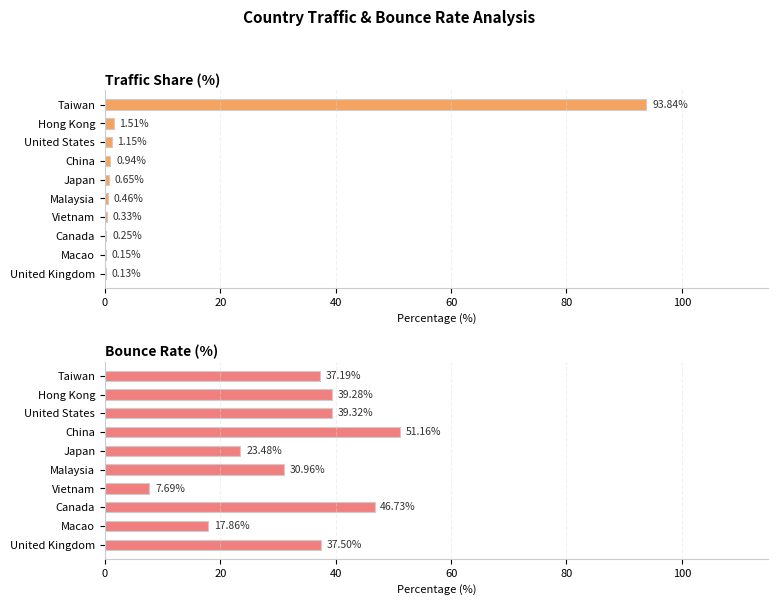

What is the maximum value for Traffic Share (%)?

93.8